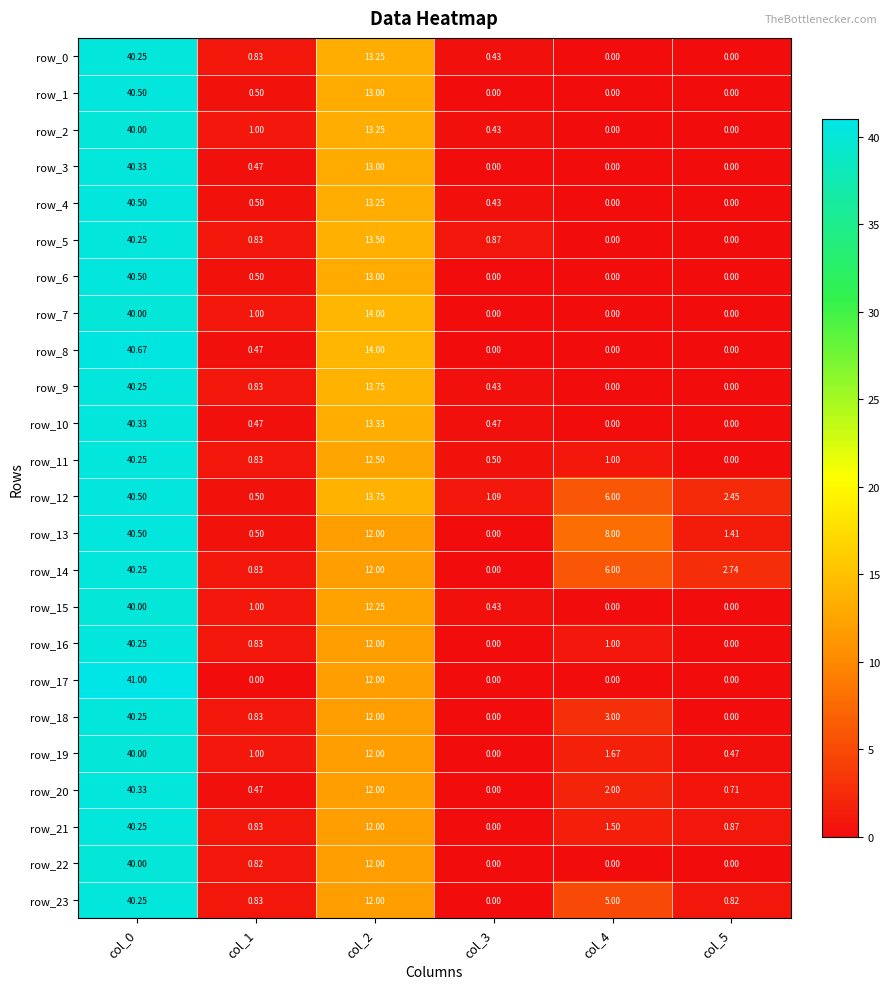

What is the difference between the maximum and minimum values in the row_19 series?

40.0